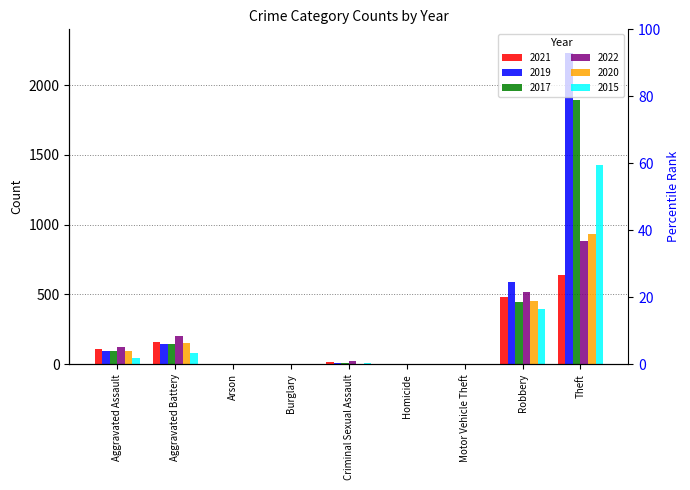

List the series in order of their peak value, highest first.

2019, 2017, 2015, 2020, 2022, 2021